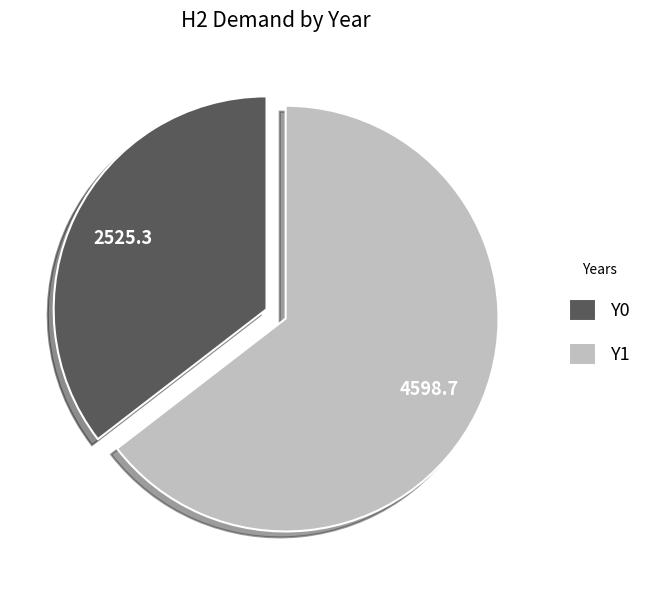

Count the number of slices in the pie.

2